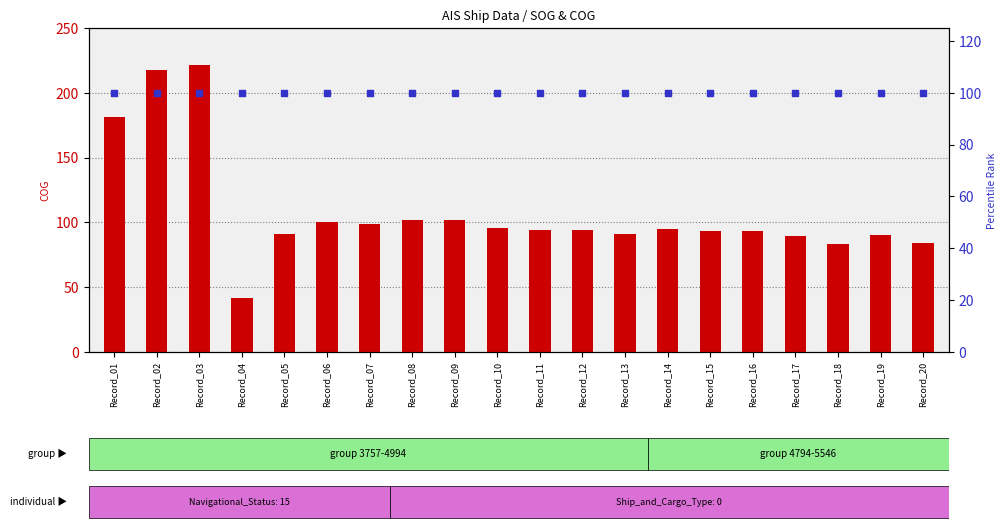

What are all the series names shown in the legend?

COG, percentile rank within the sample